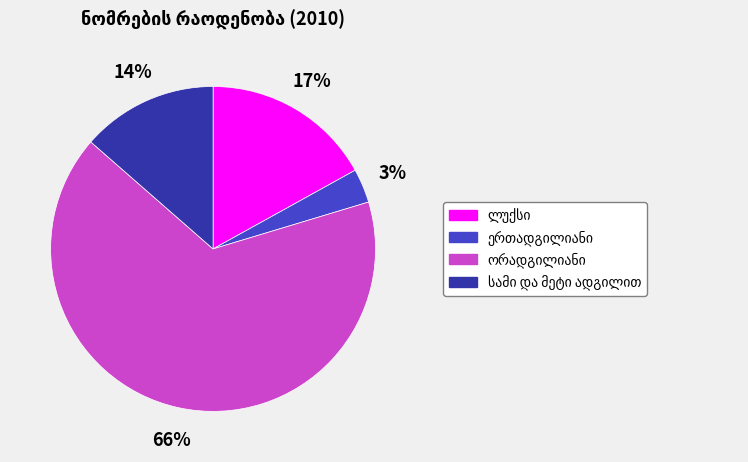

Is there any slice that represents more than half of the pie?

Yes